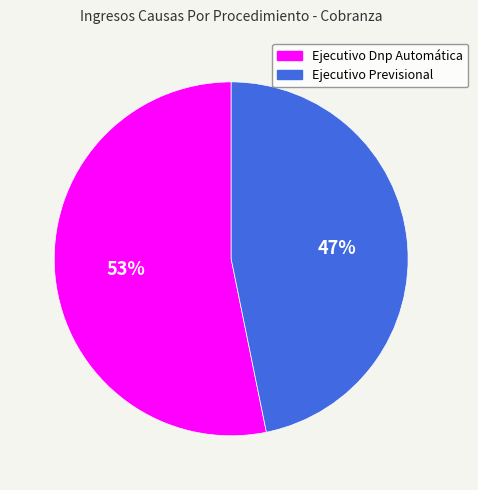

Approximately how many times larger is the value at Ejecutivo Previsional compared to Ejecutivo Dnp Automática?

0.9